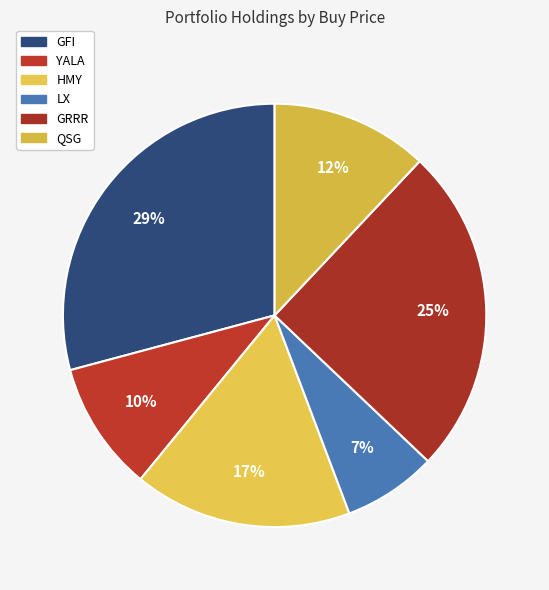

Does GRRR represent more than half of the total?

No